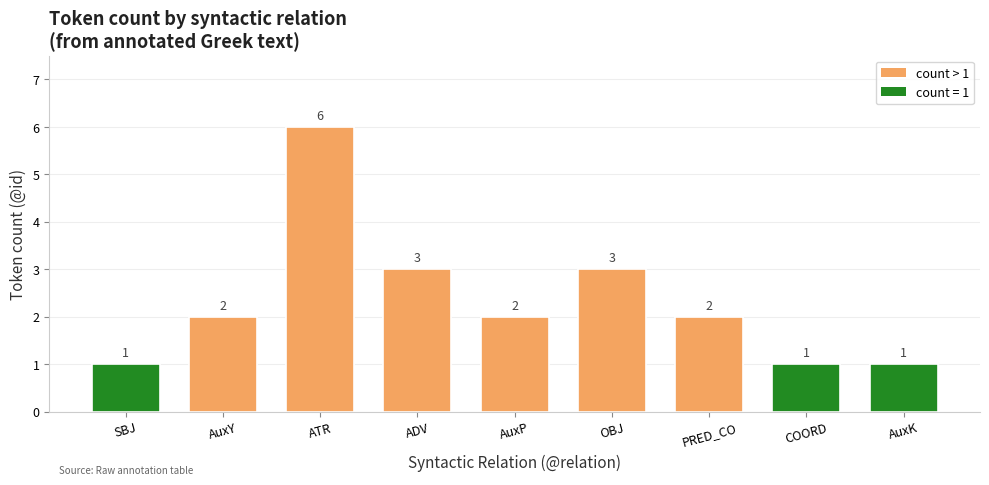

Does the chart contain any negative values?

No